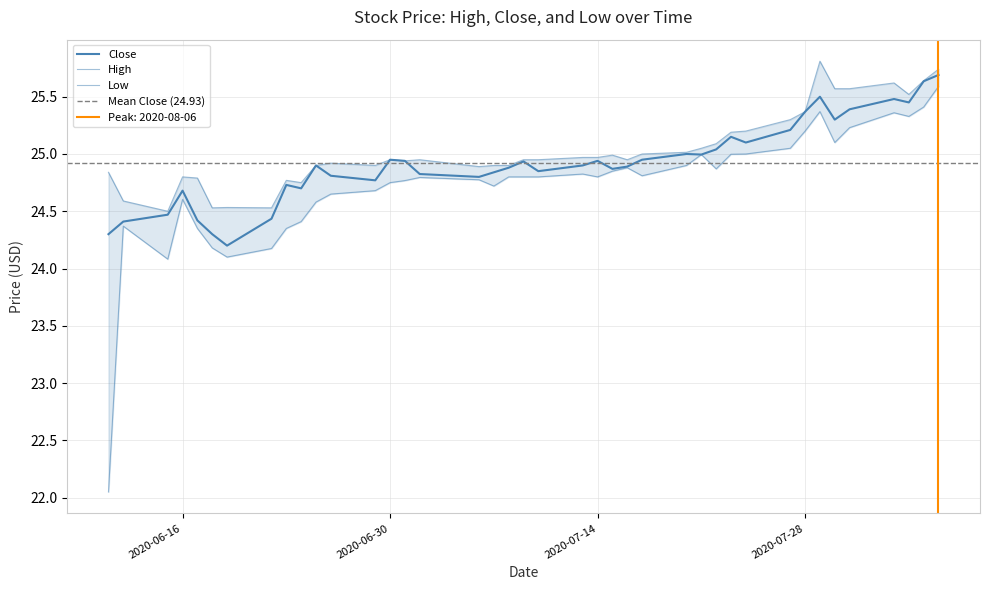

At 2020-07-06, list the series in order from largest to smallest.

High, Close, Low